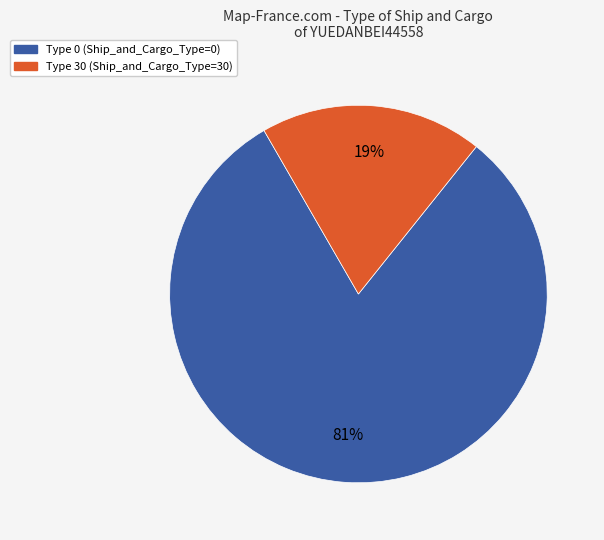

To the nearest percent, what is the difference between the largest and smallest slice percentages?

62%